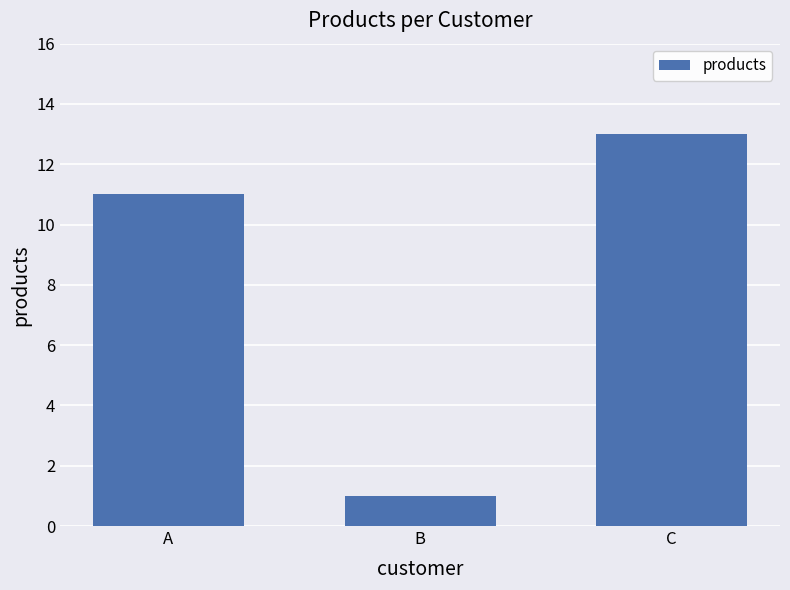

Rank the categories by value from lowest to highest.

B, A, C